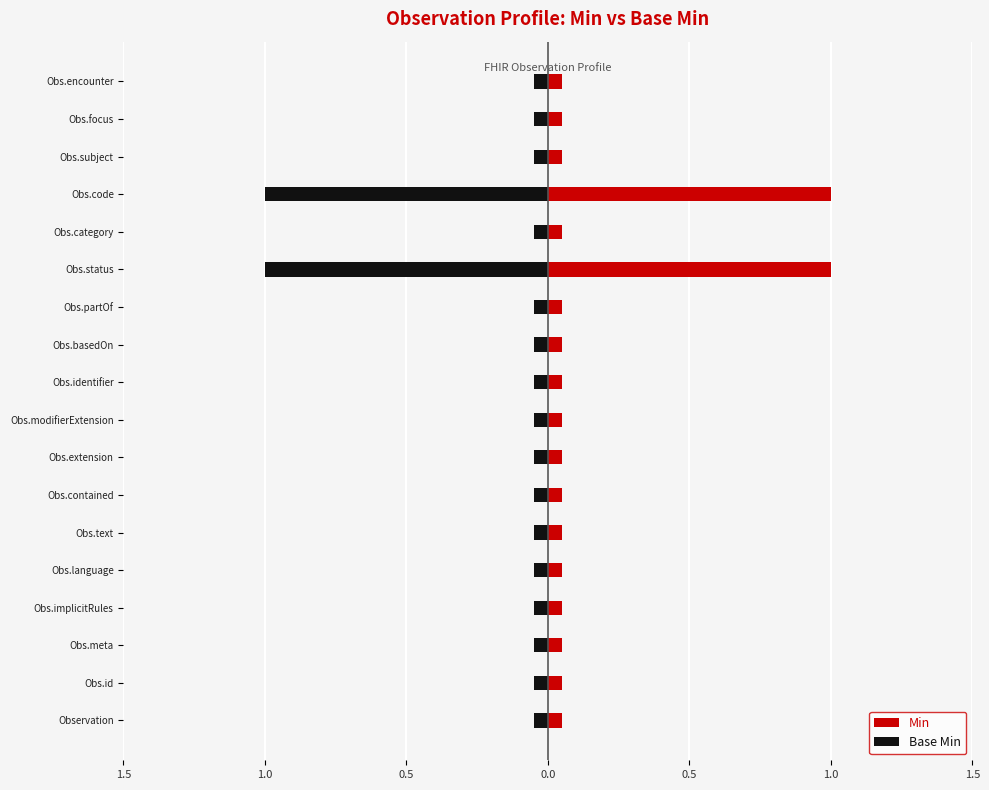

Is the value of Base Min at Obs.category greater than the value of Min at Obs.partOf?

No